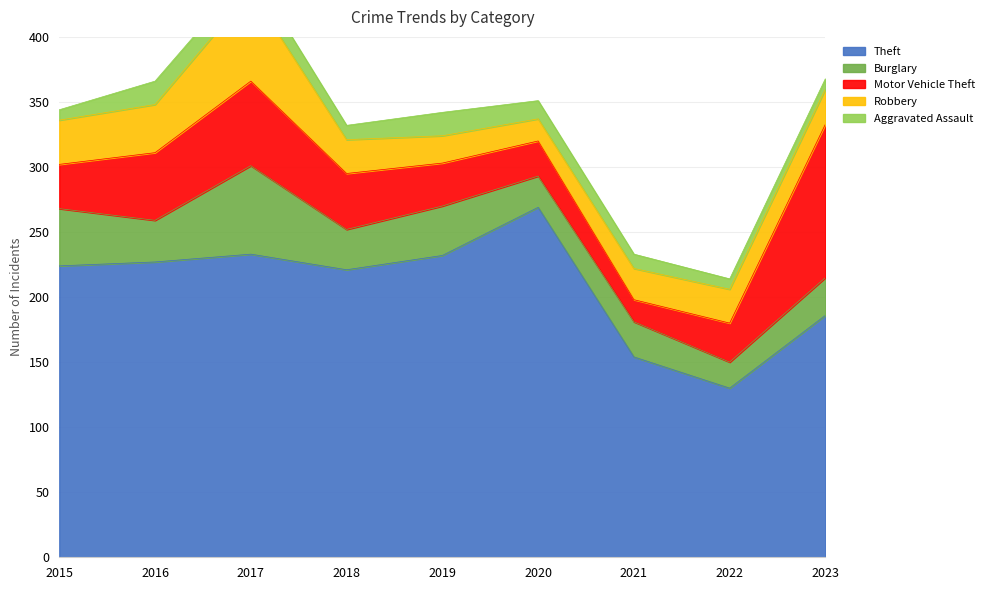

Does the chart have visible grid lines?

Yes